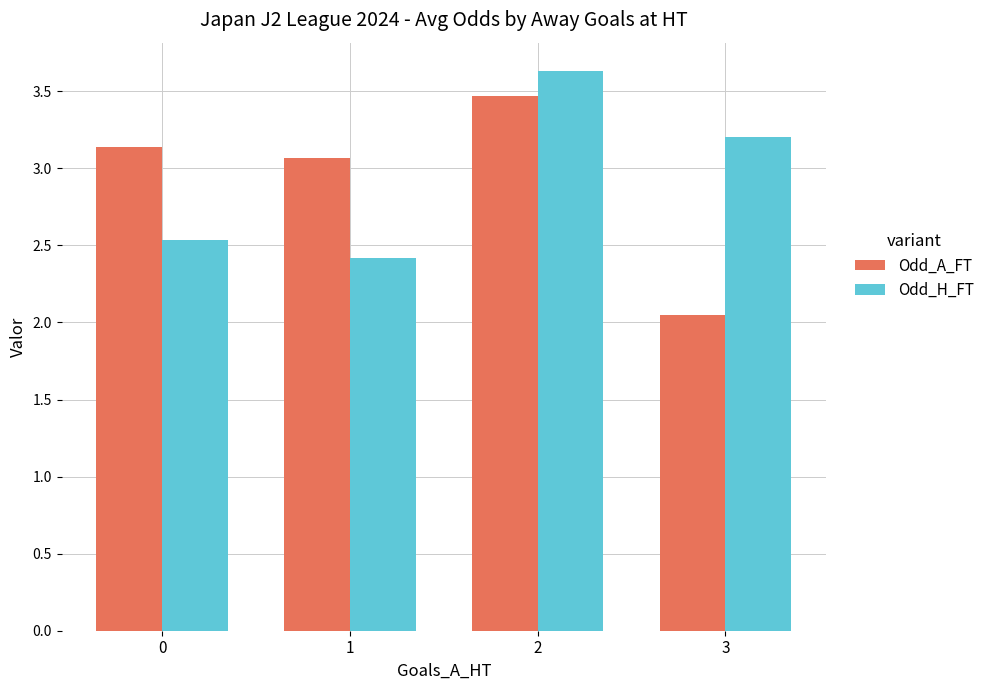

What is the average value of the Odd_A_FT series?

2.9